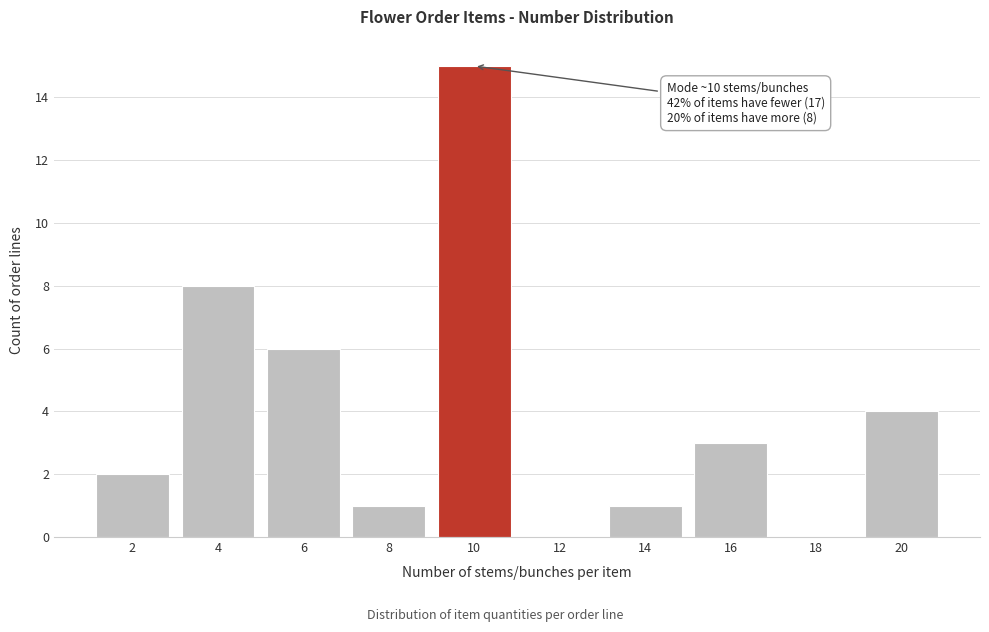

Which range on the x-axis has the tallest bar?

9 to 11